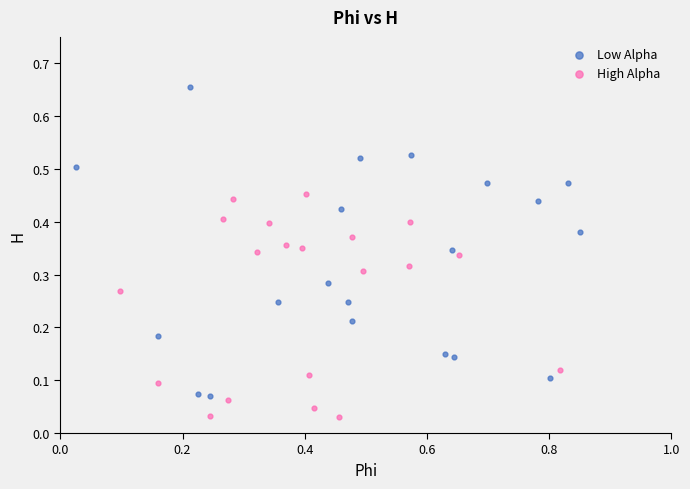

Which series has the largest Y range (max minus min)?

Low Alpha